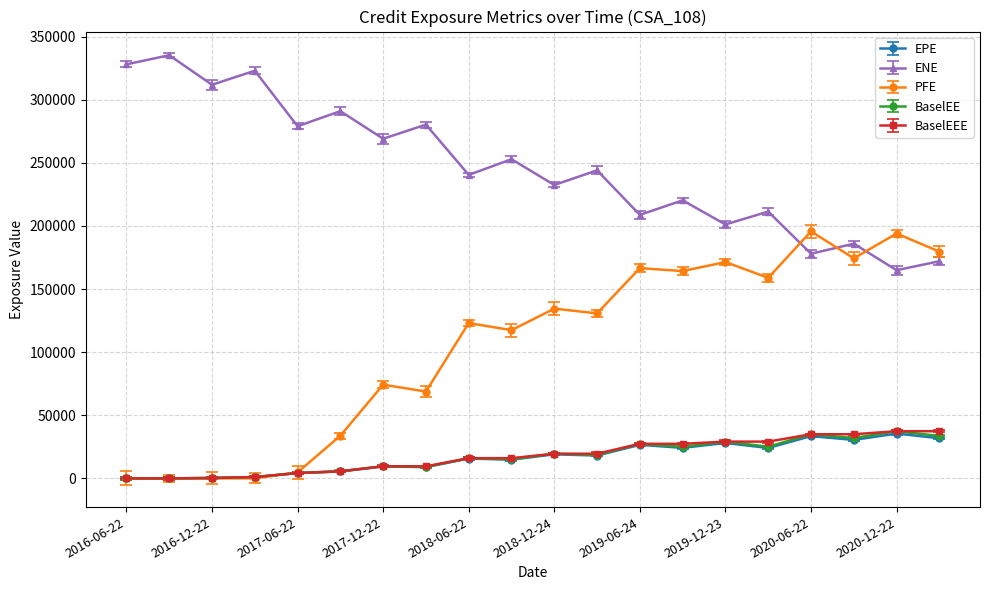

At which label does PFE reach its minimum?

2016-06-22